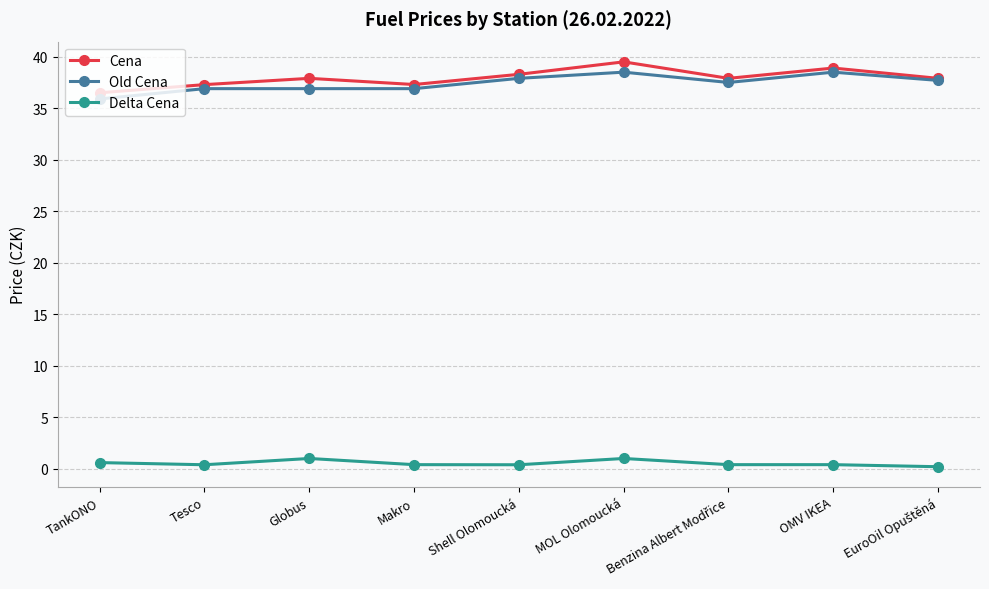

What is the label of the 6th point from the right?

Makro